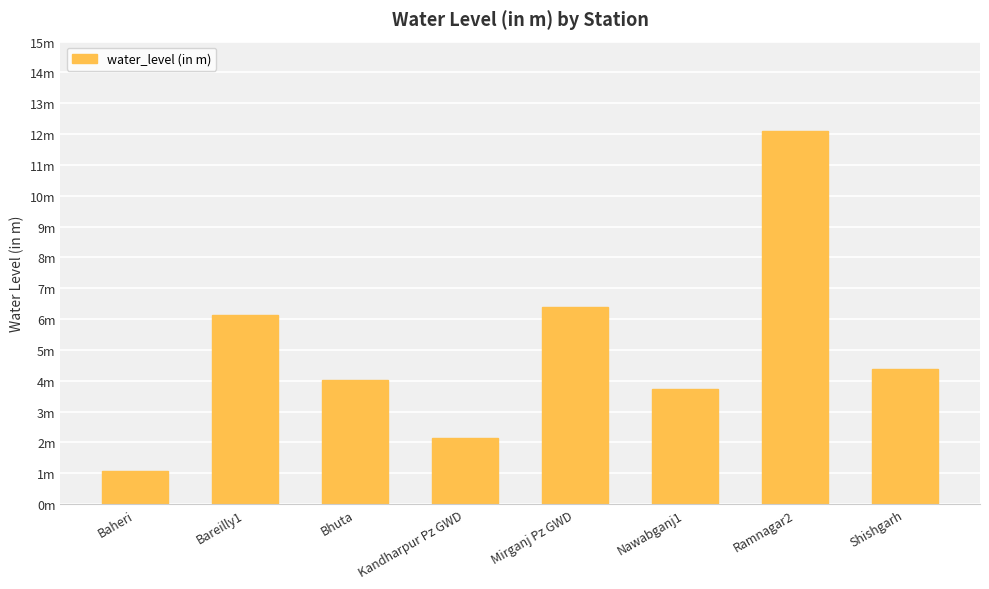

Where does the data first go above 4?

Bareilly1